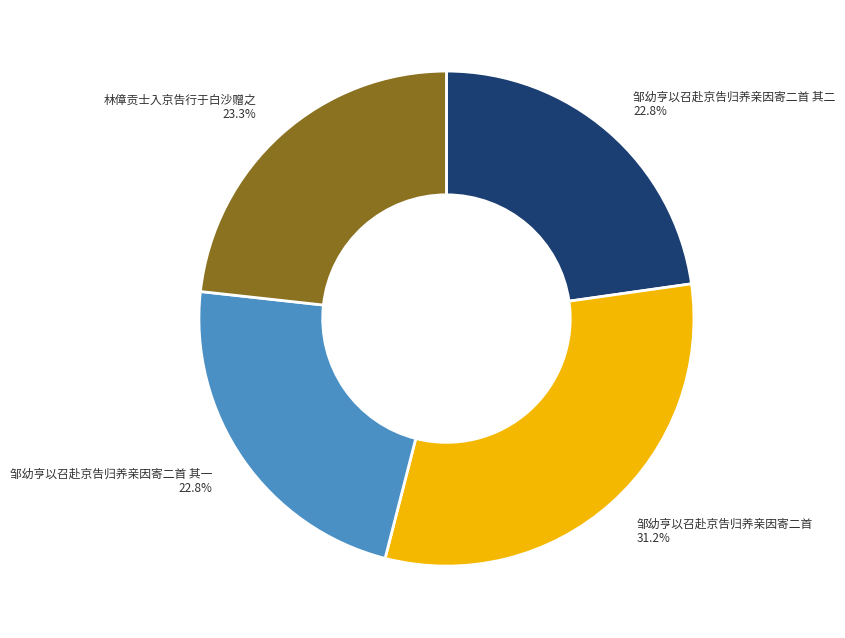

Is there any slice that represents more than half of the pie?

No